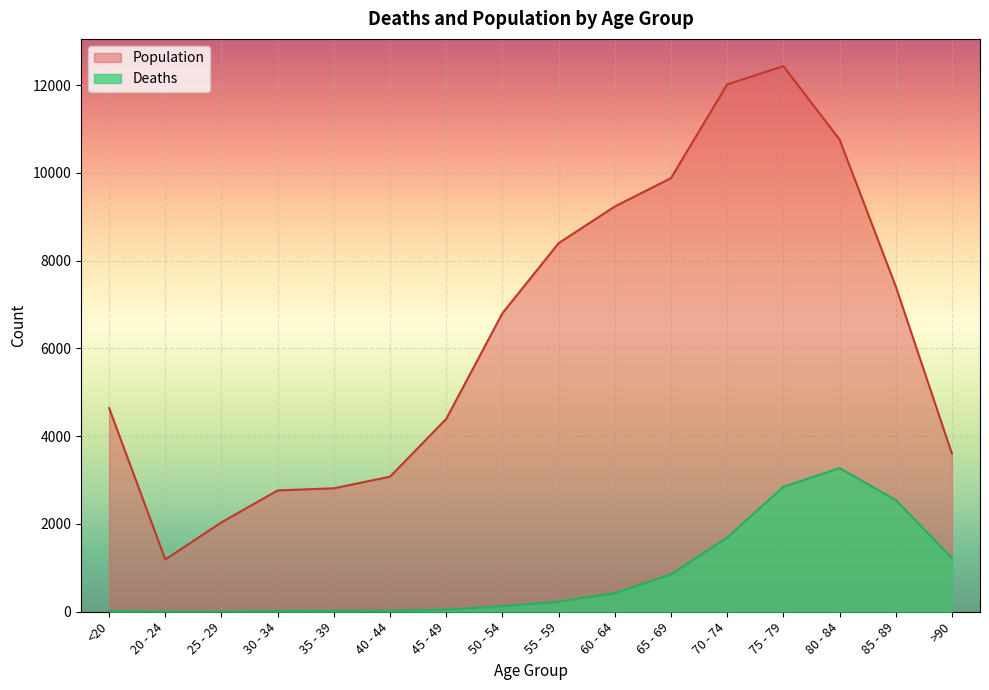

True or false: Deaths has a value of 1198 at 80 - 84.

False